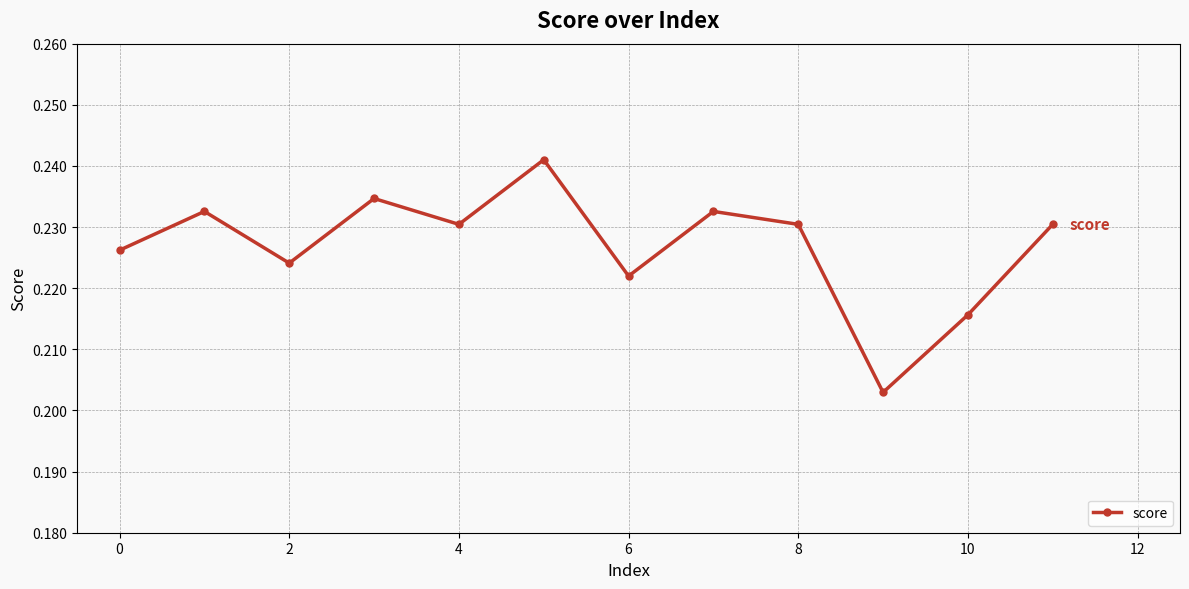

What is the sum of all values?

2.7